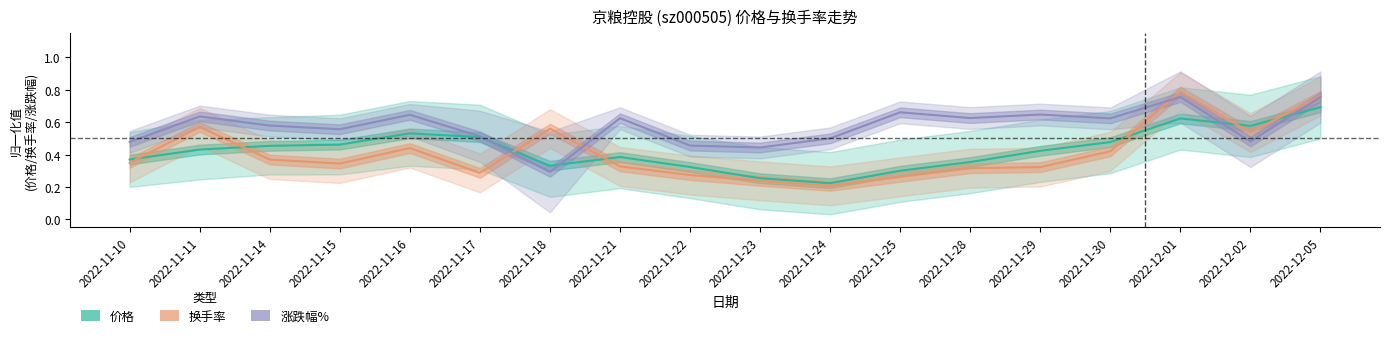

What is the maximum value for 换手率?

0.8